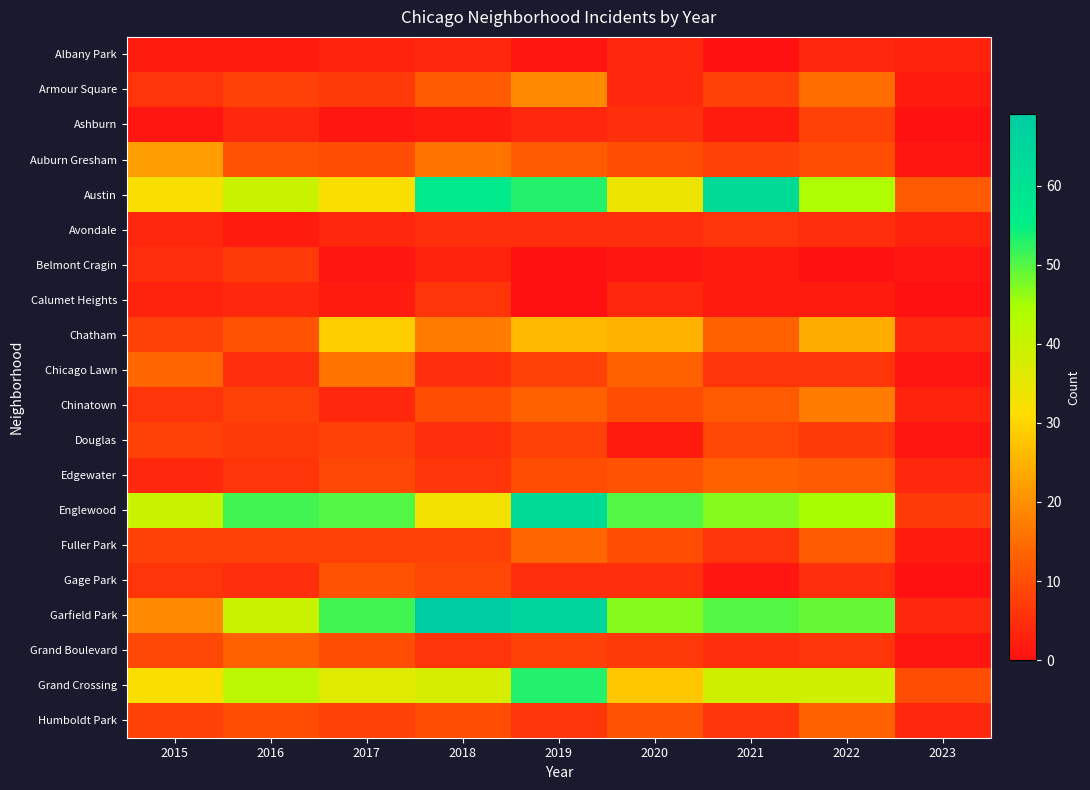

What is the difference between the highest and lowest values at 2015?

39